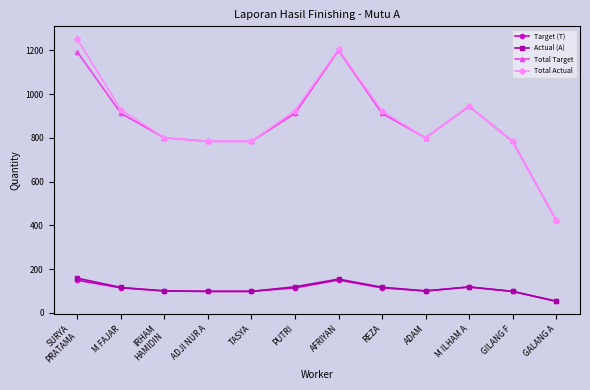

What is the minimum value shown in the chart?

53